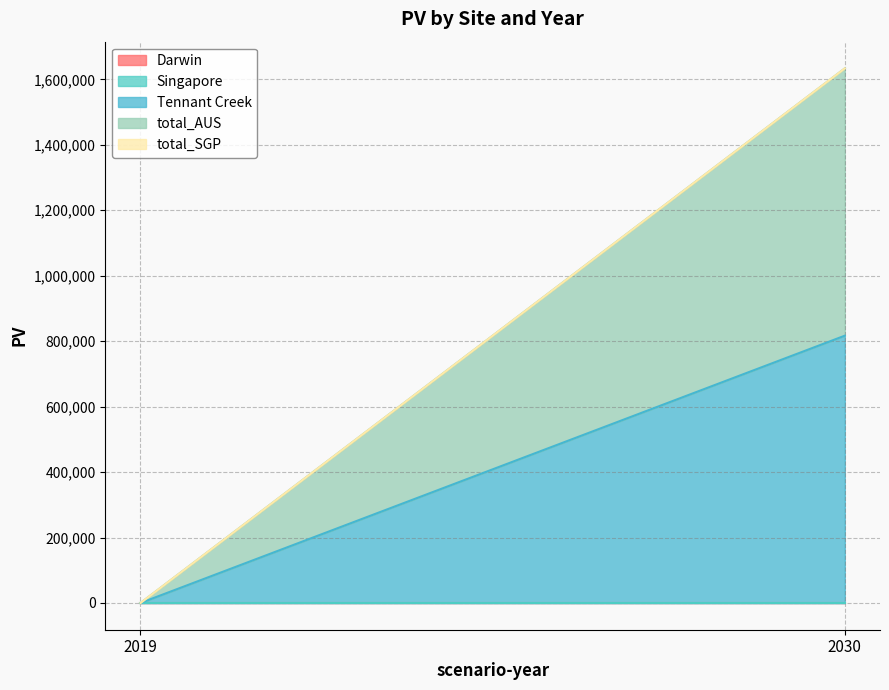

Reading left to right, extract all data points from this chart.

Darwin: 0.0	0.0
Singapore: 0.0	0.0
Tennant Creek: 0.0	816793.8
total_AUS: 0.0	816793.8
total_SGP: 0.0	0.0